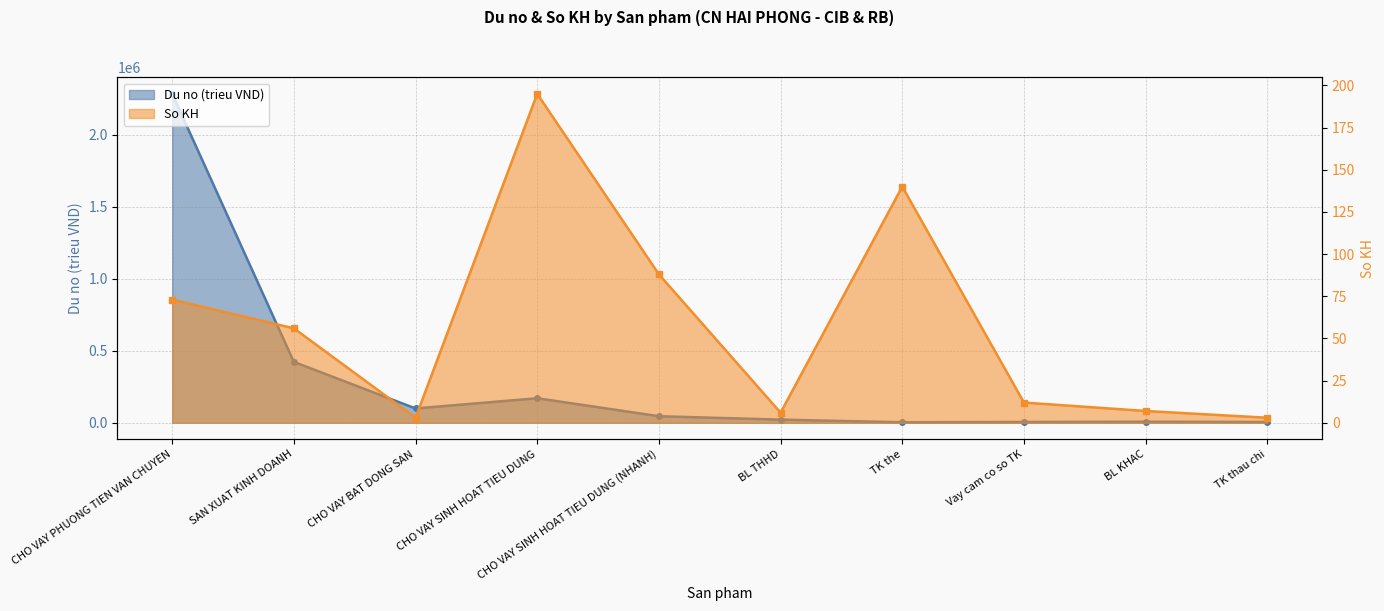

At which category does So KH reach its first local valley?

CHO VAY BAT DONG SAN